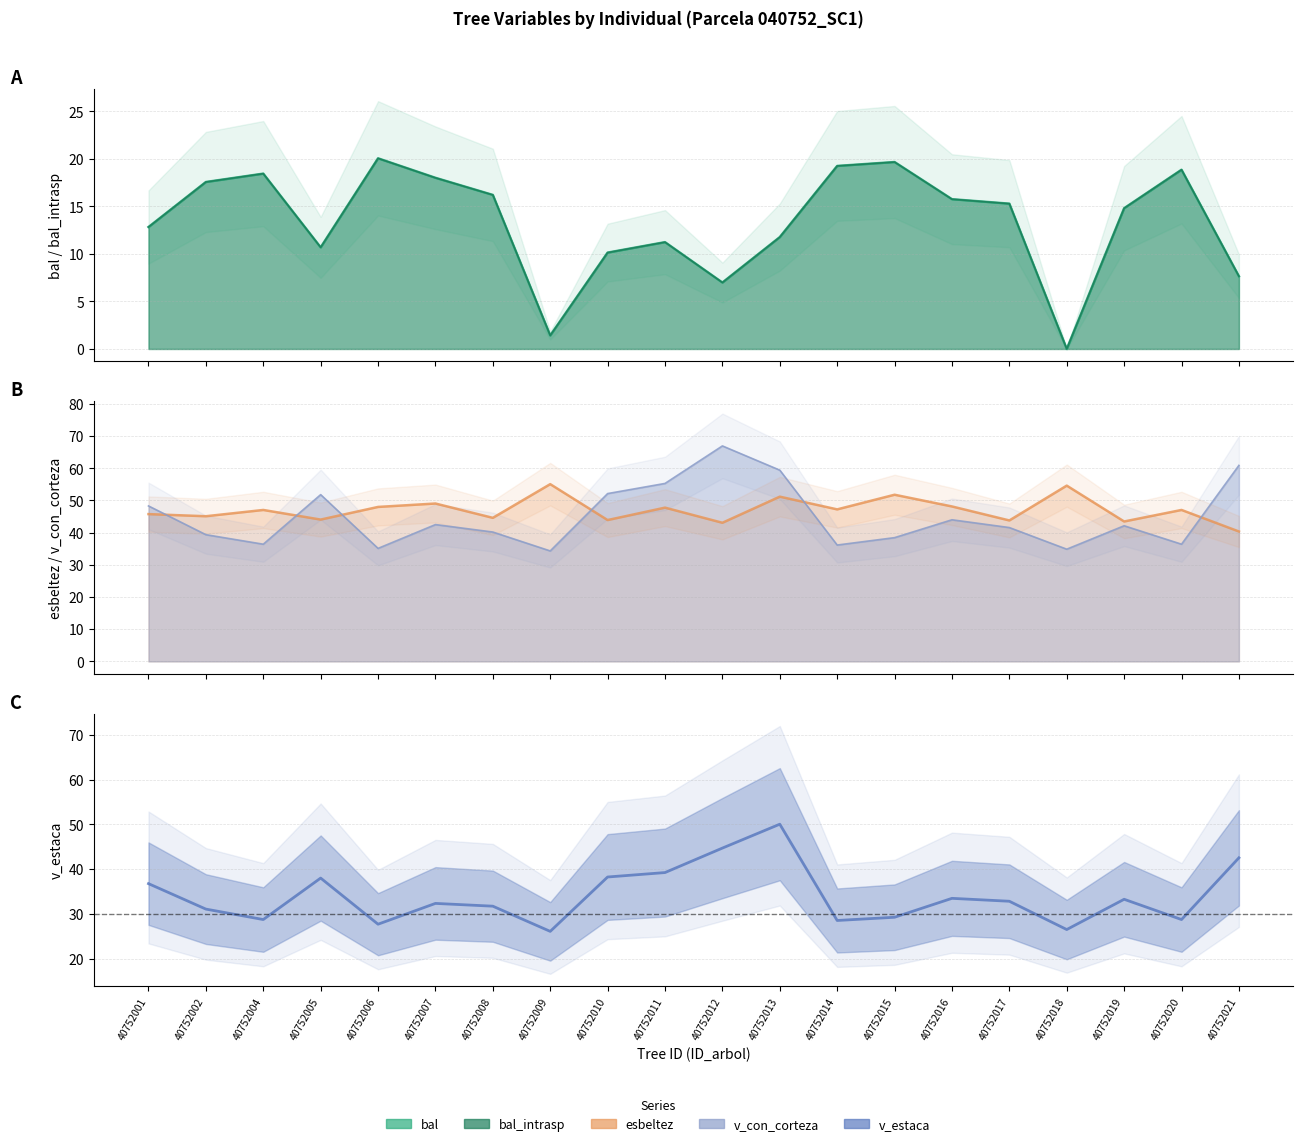

Which label corresponds to the largest value in the chart?

40752013